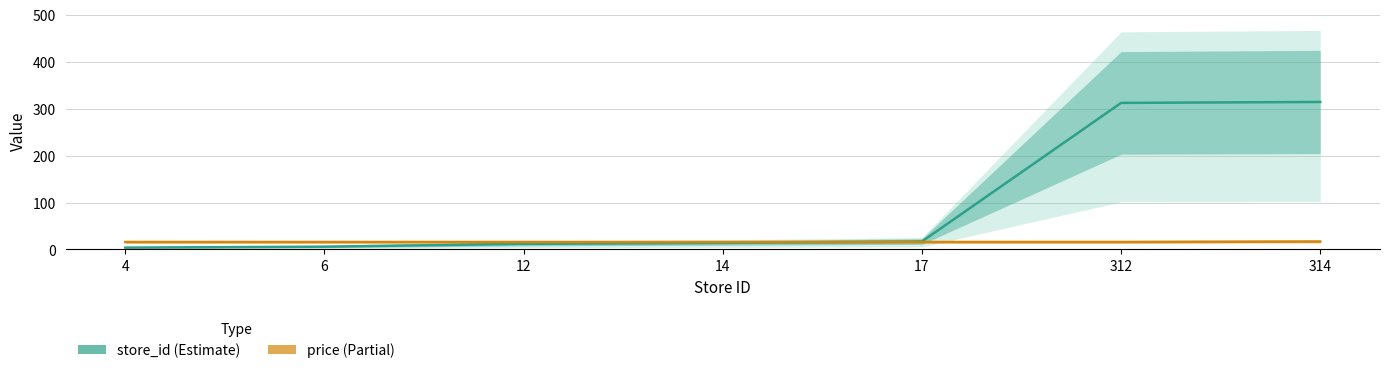

Which series has the largest total across all categories?

store_id_line